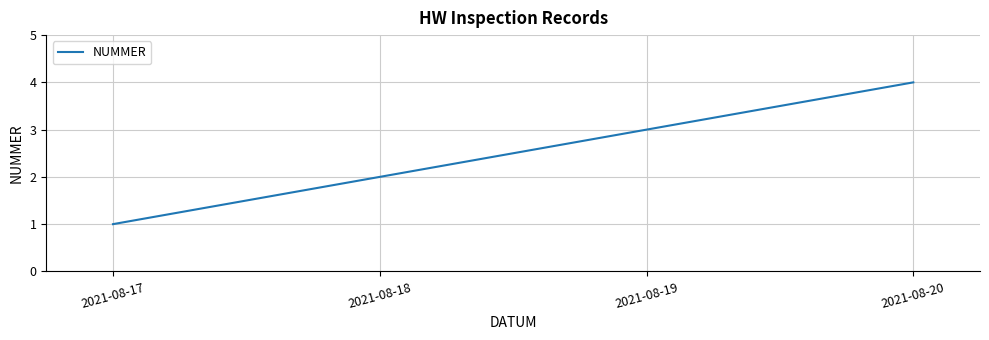

What is the ratio of the value at 2021-08-19 to the value at 2021-08-18?

1.5